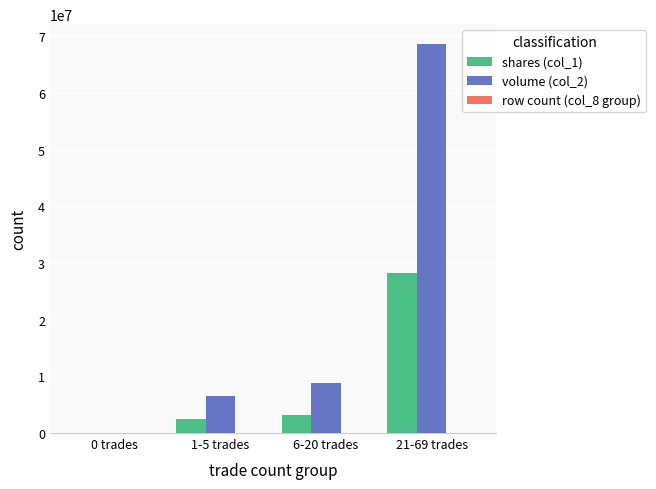

At which category is the sum across all series the highest?

21-69 trades